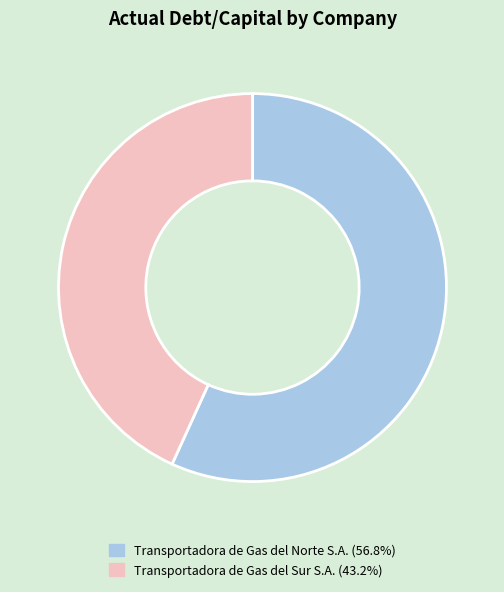

What is the smallest slice in the pie chart?

Transportadora de Gas del Sur S.A.